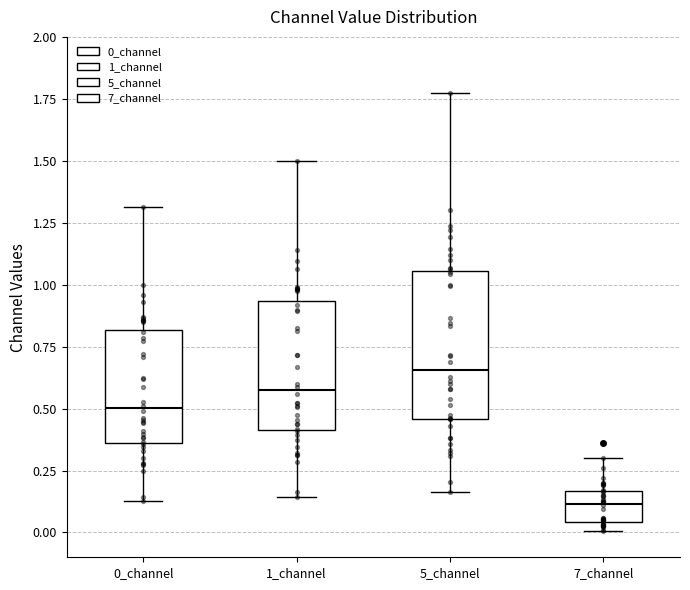

Where is the lower edge of the box for 0_channel on the y-axis? The values are not printed on the chart, so give them approximately, as read against the axis.

0.35